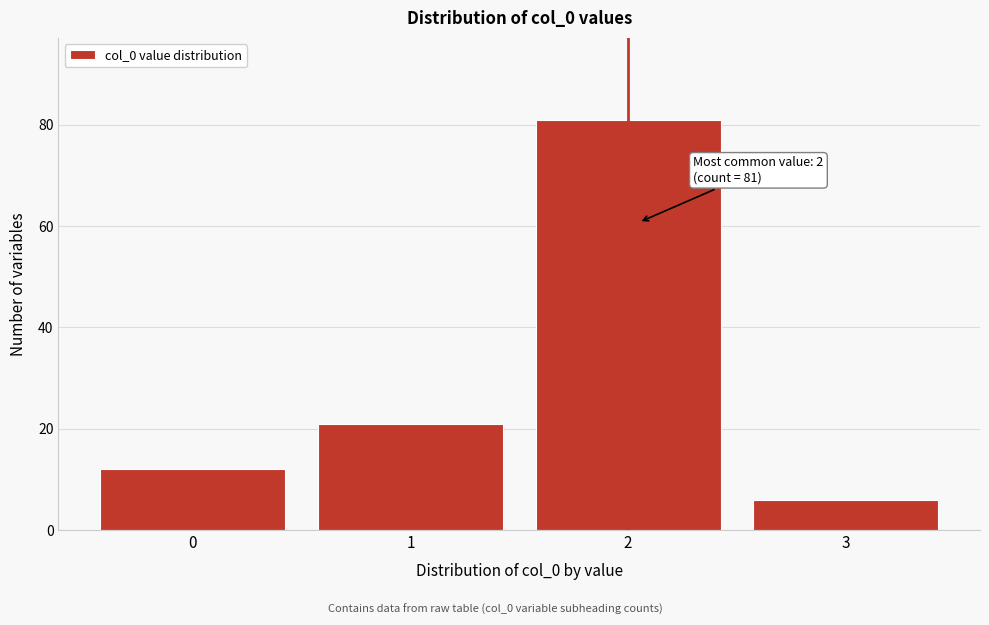

Reading left to right, extract all data points from this chart.

0=12	1=21	2=81	3=6